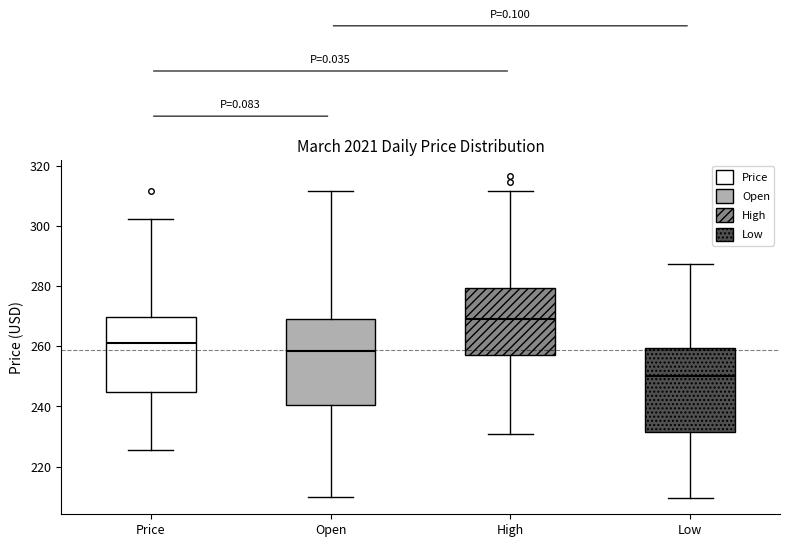

Where does the upper whisker of the box for High end on the y-axis? The values are not printed on the chart, so give them approximately, as read against the axis.

312